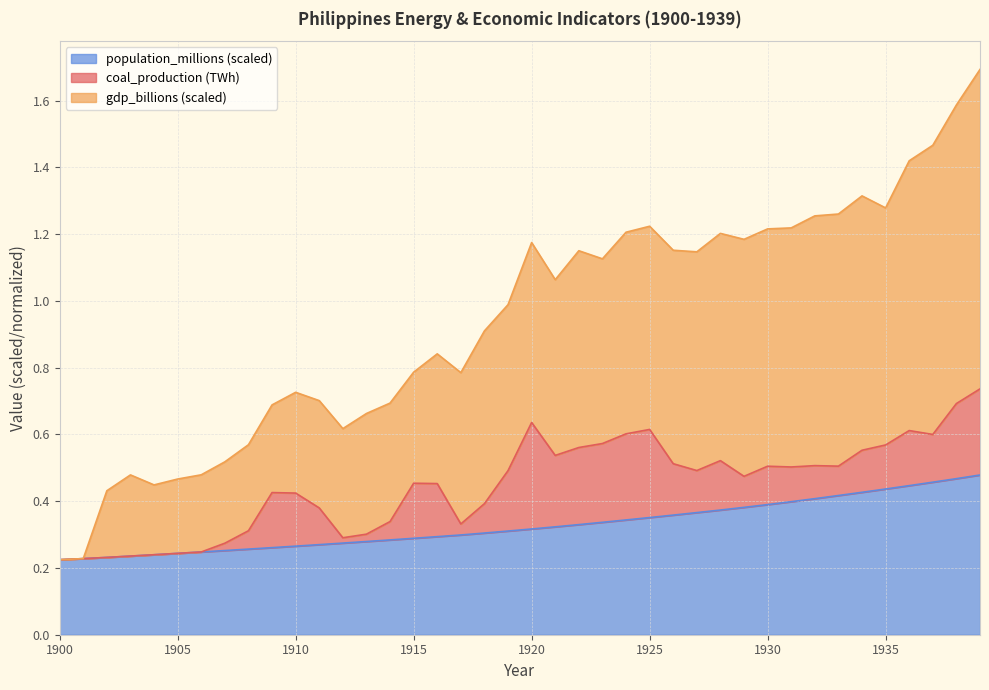

True or false: population_millions and gdp_billions cross at least once.

False